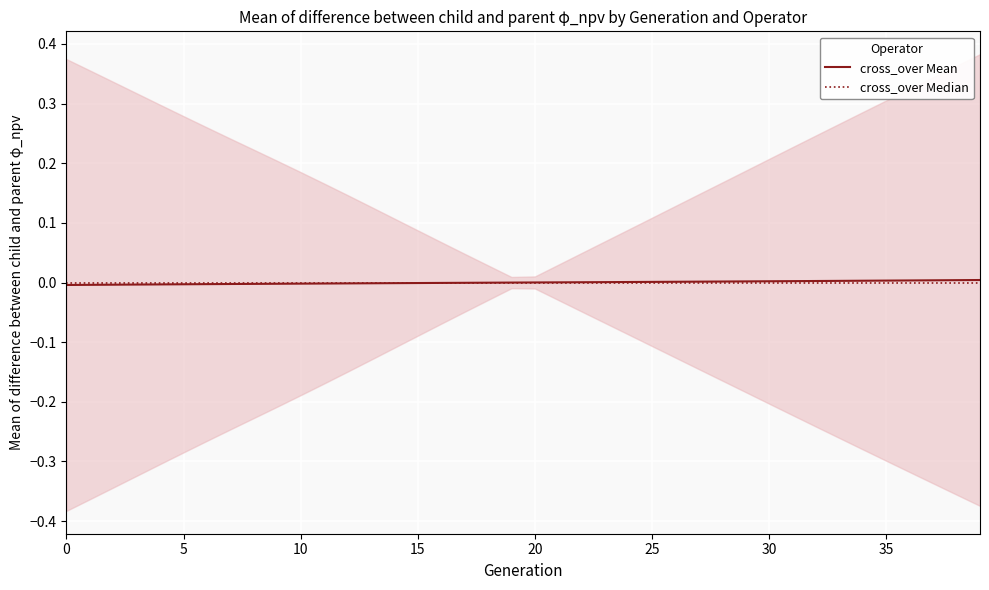

True or false: cross_over Mean has a value of -0.0 at 10.

True